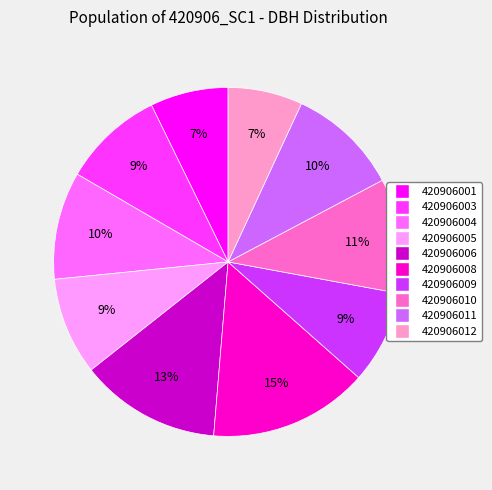

To the nearest percent, what portion does 420906004 represent?

10%